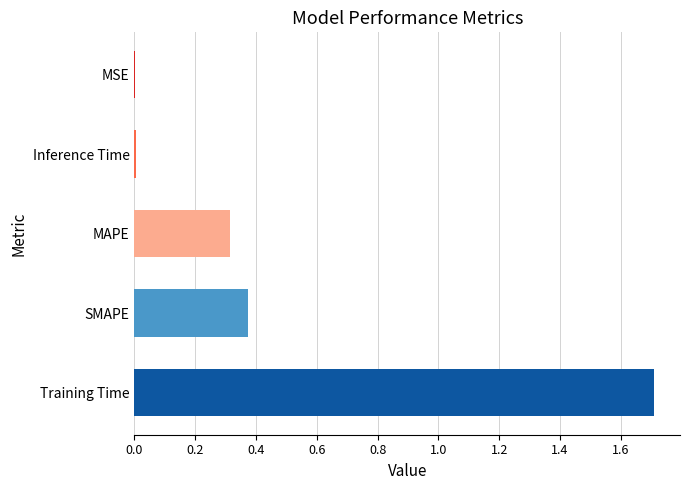

What is the sum of all values?

2.4